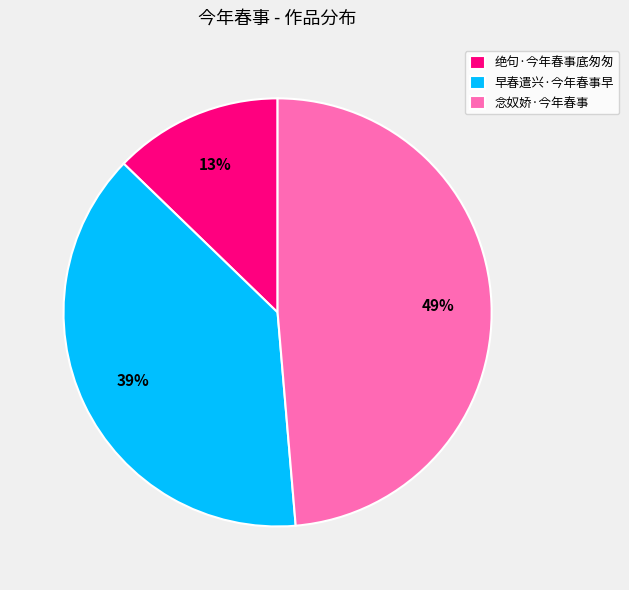

Does 早春遣兴·今年春事早 represent more than half of the total?

No